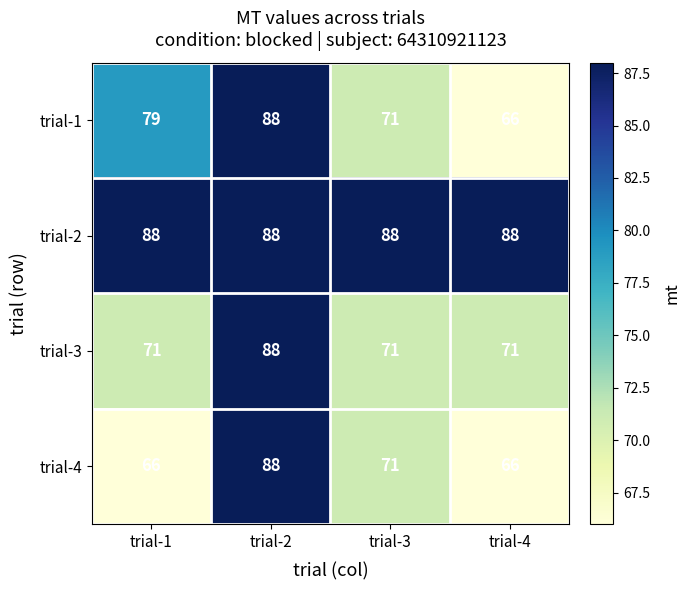

Which series has the largest total across all categories?

trial-2